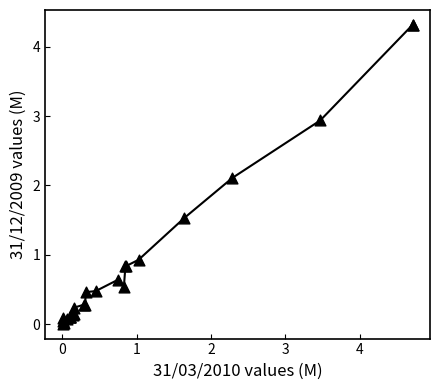

What Y value in the scatter plot is closest to 2?

2.1